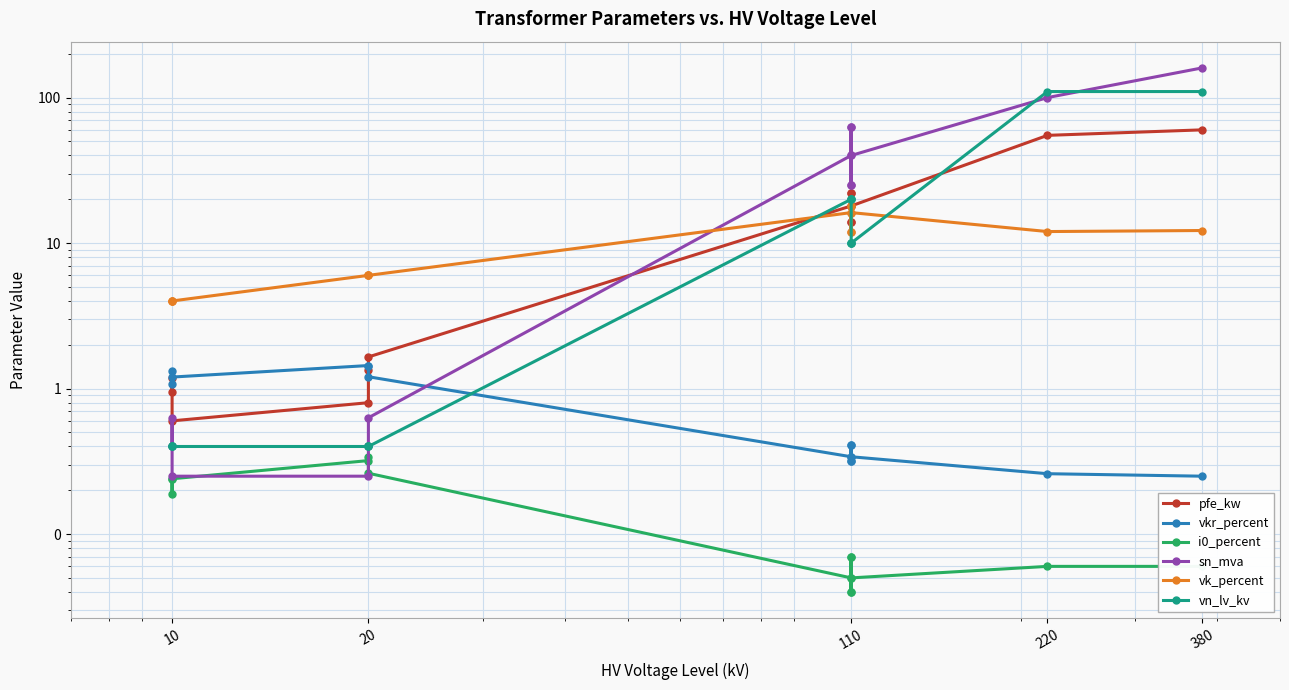

Is this an area chart (filled region under the line)?

No